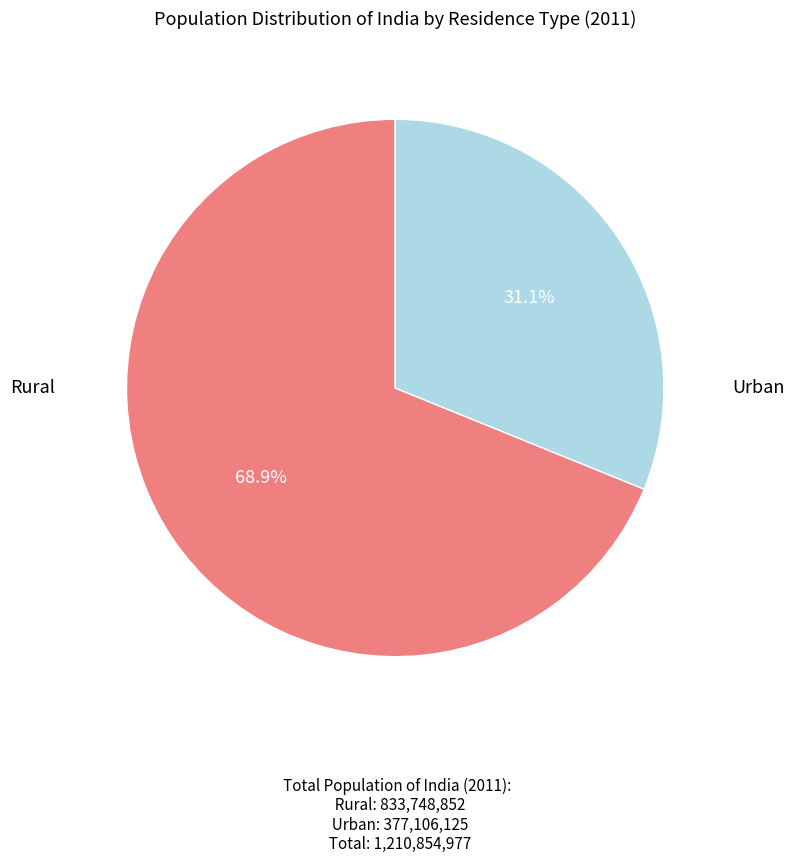

To the nearest percent, what is the difference between the largest and smallest slice percentages?

38%